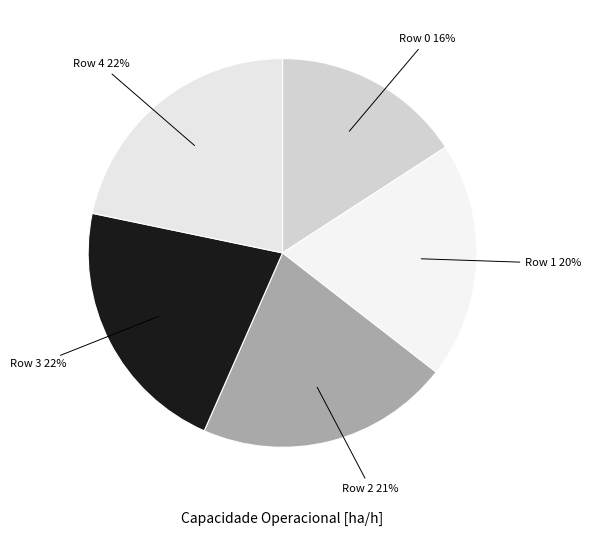

To the nearest percent, what is the average slice percentage?

20%